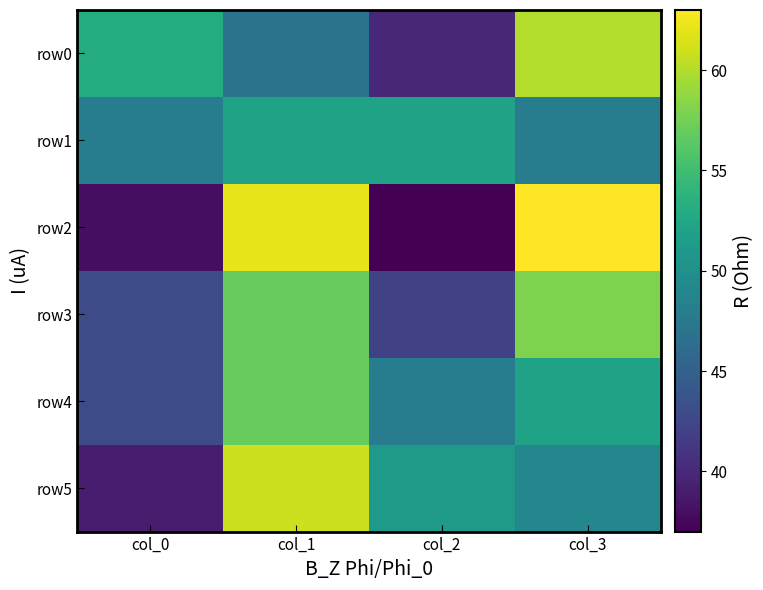

Reading right to left, transcribe all the data shown in this chart.

row0: col_3=60	col_2=40	col_1=47	col_0=53
row1: col_3=48	col_2=52	col_1=52	col_0=48
row2: col_3=63	col_2=37	col_1=62	col_0=38
row3: col_3=58	col_2=42	col_1=57	col_0=43
row4: col_3=52	col_2=48	col_1=57	col_0=43
row5: col_3=49	col_2=51	col_1=61	col_0=39